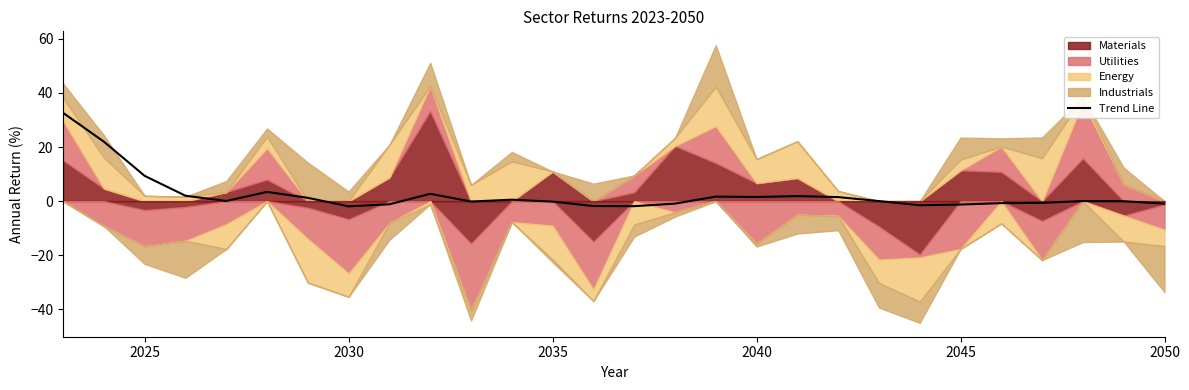

What is the difference between the maximum and minimum values?

34.6